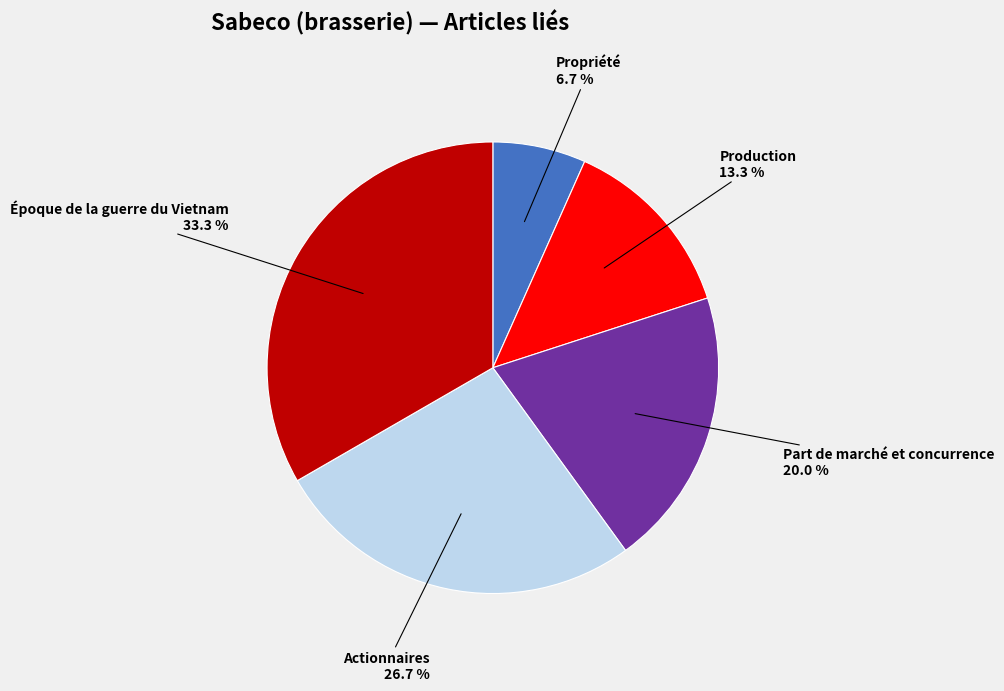

Rank the categories by value from highest to lowest.

Époque de la guerre du Vietnam, Actionnaires, Part de marché et concurrence, Production, Propriété